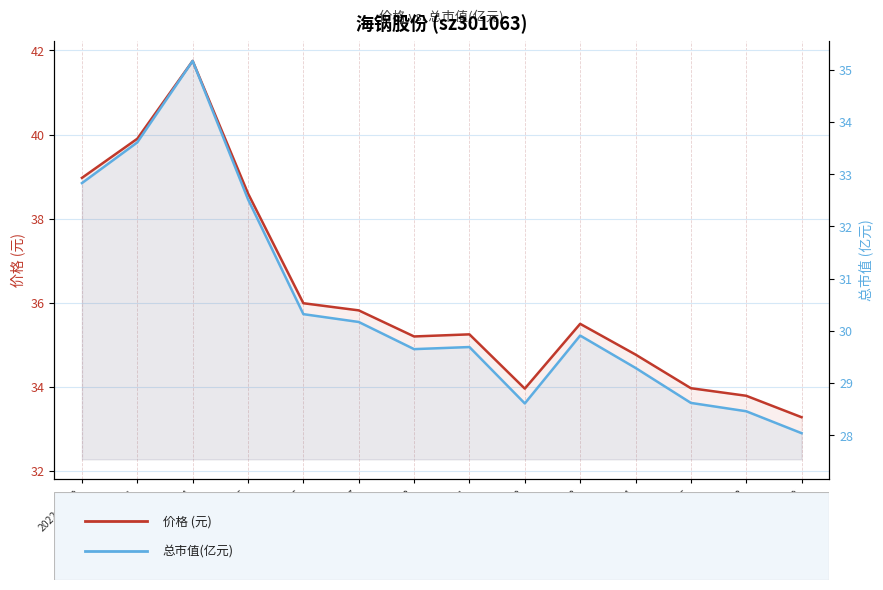

Where is the first local maximum for 价格 (元)?

2022-11-14